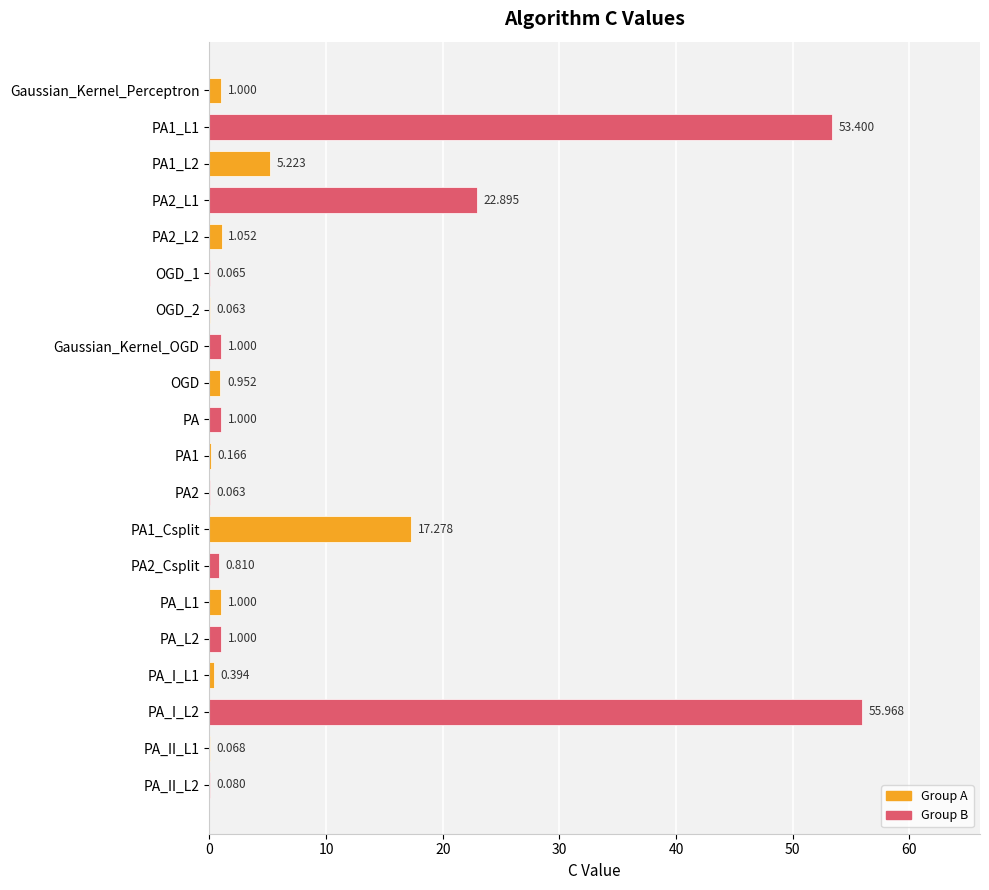

What is the maximum value shown in the chart?

56.0